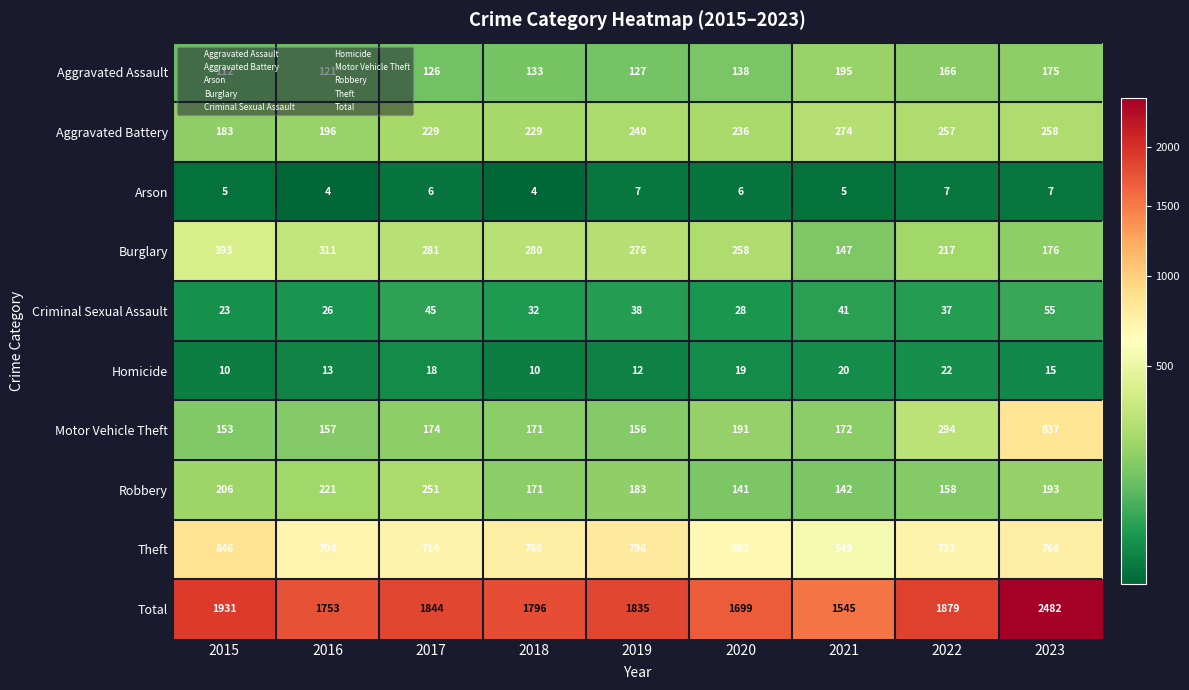

What is the average value of the Burglary series?

260